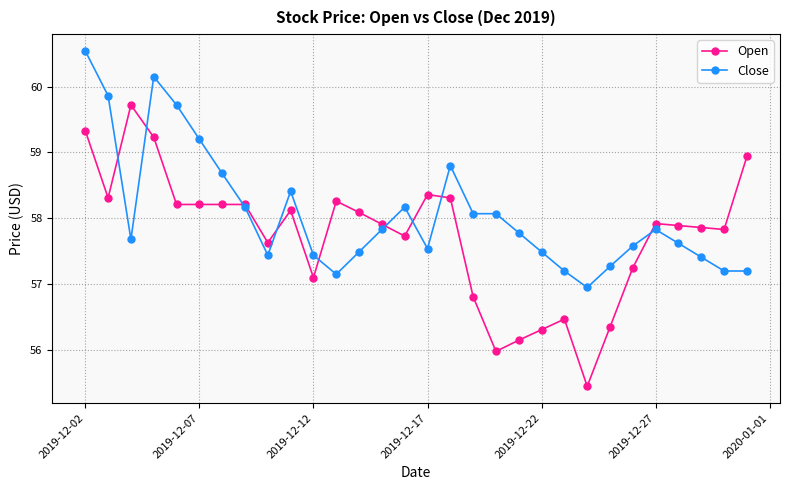

List the series in order of their overall mean, highest first.

Close, Open